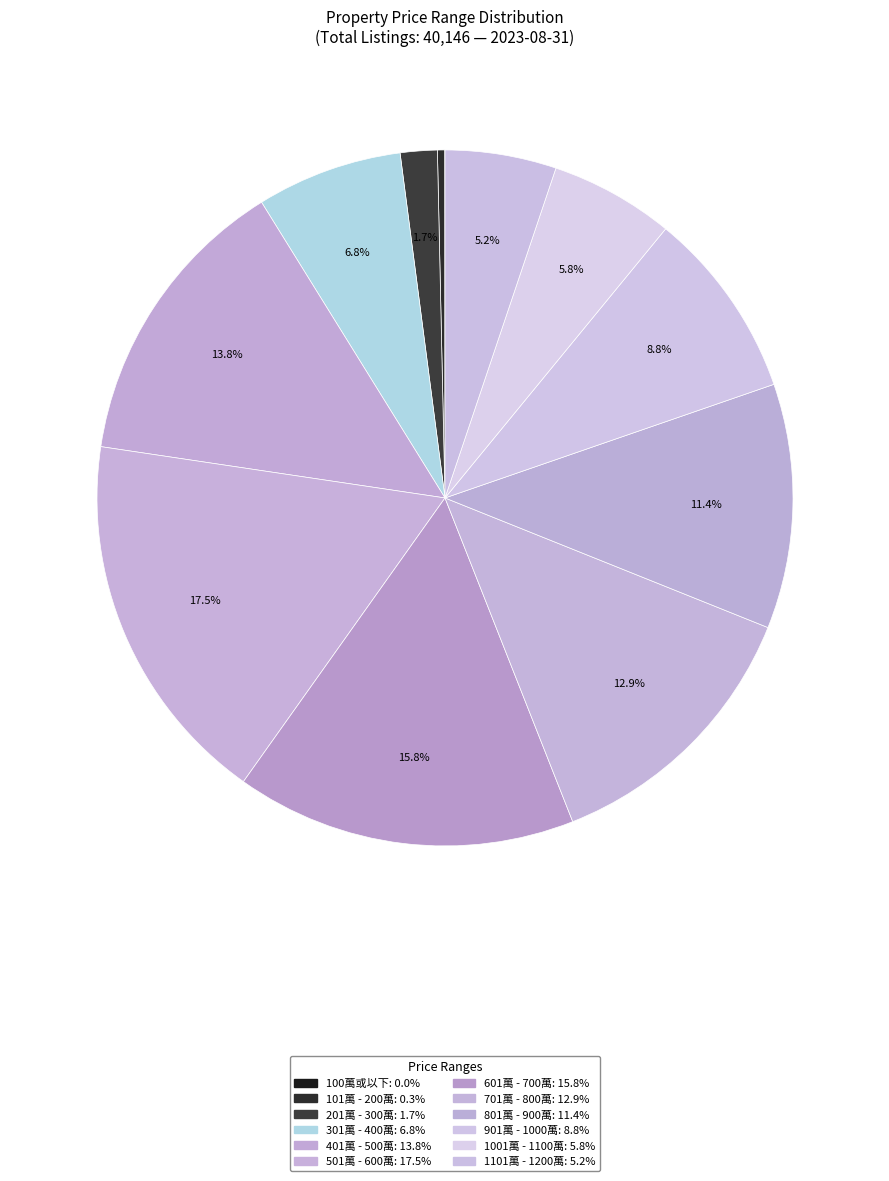

Which slice is the smallest?

100萬或以下